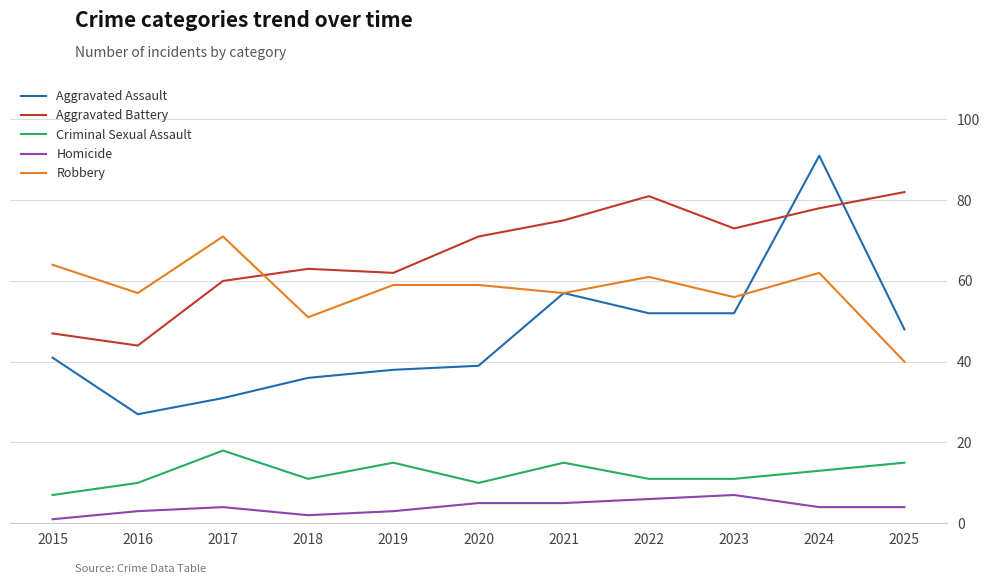

Reading left to right, list all the values displayed in this chart.

Aggravated Assault: 2015=41	2016=27	2017=31	2018=36	2019=38	2020=39	2021=57	2022=52	2023=52	2024=91	2025=48
Aggravated Battery: 2015=47	2016=44	2017=60	2018=63	2019=62	2020=71	2021=75	2022=81	2023=73	2024=78	2025=82
Criminal Sexual Assault: 2015=7	2016=10	2017=18	2018=11	2019=15	2020=10	2021=15	2022=11	2023=11	2024=13	2025=15
Homicide: 2015=1	2016=3	2017=4	2018=2	2019=3	2020=5	2021=5	2022=6	2023=7	2024=4	2025=4
Robbery: 2015=64	2016=57	2017=71	2018=51	2019=59	2020=59	2021=57	2022=61	2023=56	2024=62	2025=40